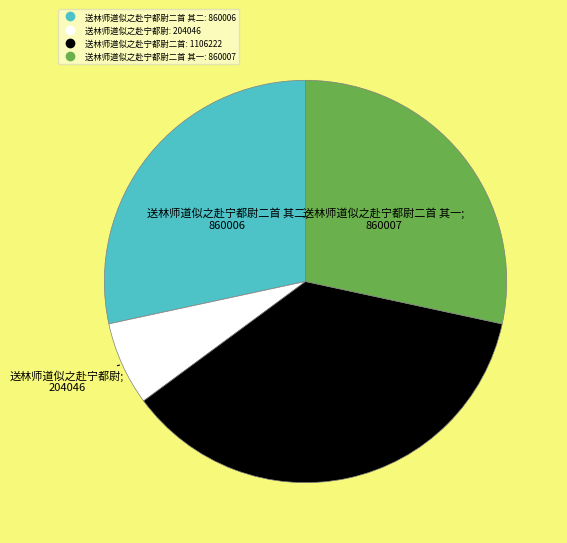

Is there any slice that represents more than half of the pie?

No